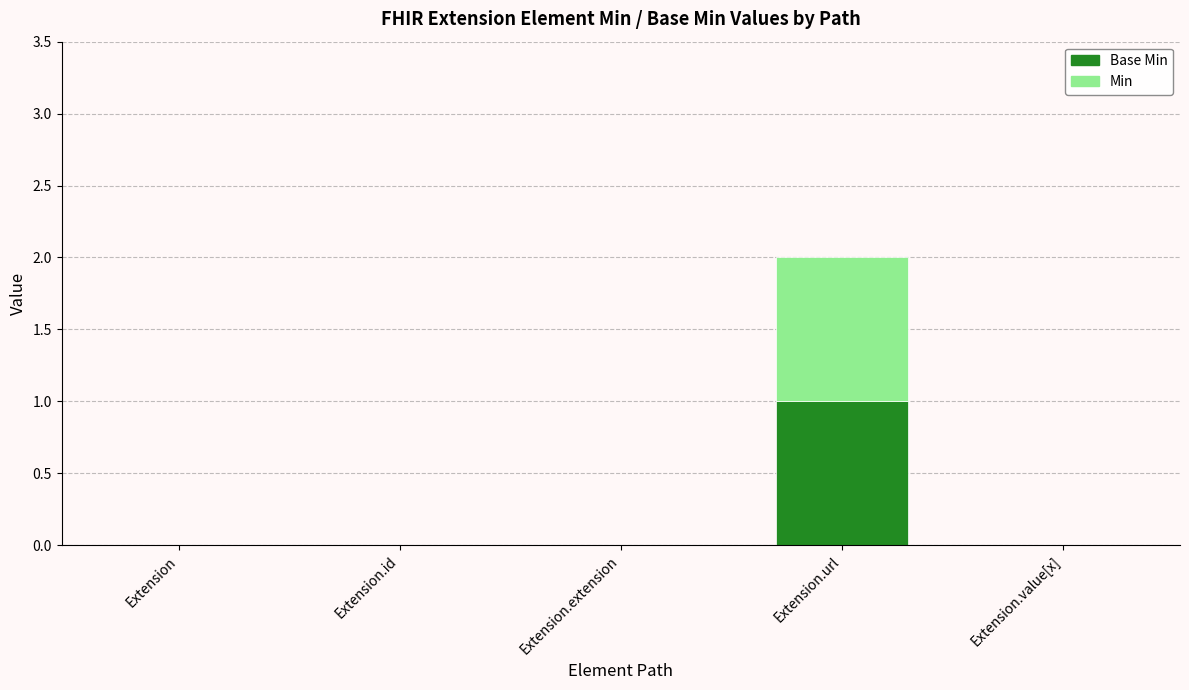

At which category is the sum across all series the highest?

Extension.url